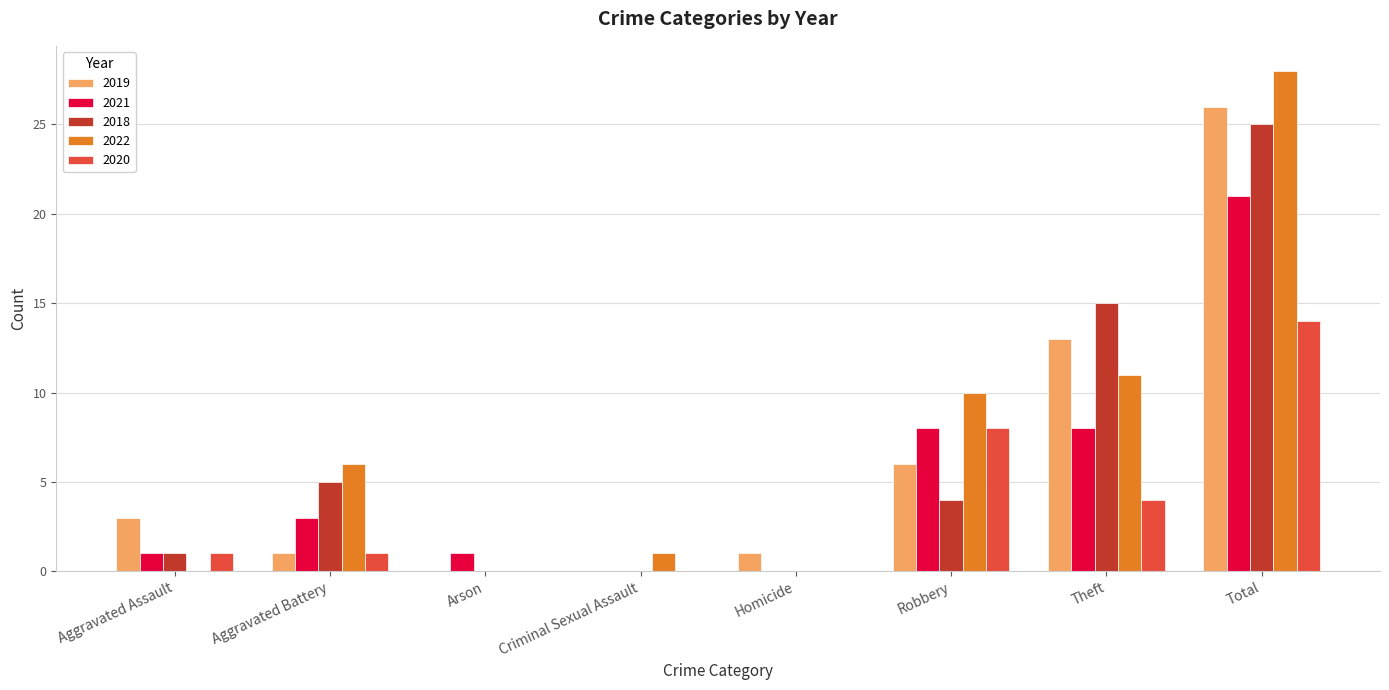

Reading left to right, list all the values displayed in this chart.

2019: 3	1	0	0	1	6	13	26
2021: 1	3	1	0	0	8	8	21
2018: 1	5	0	0	0	4	15	25
2022: 0	6	0	1	0	10	11	28
2020: 1	1	0	0	0	8	4	14